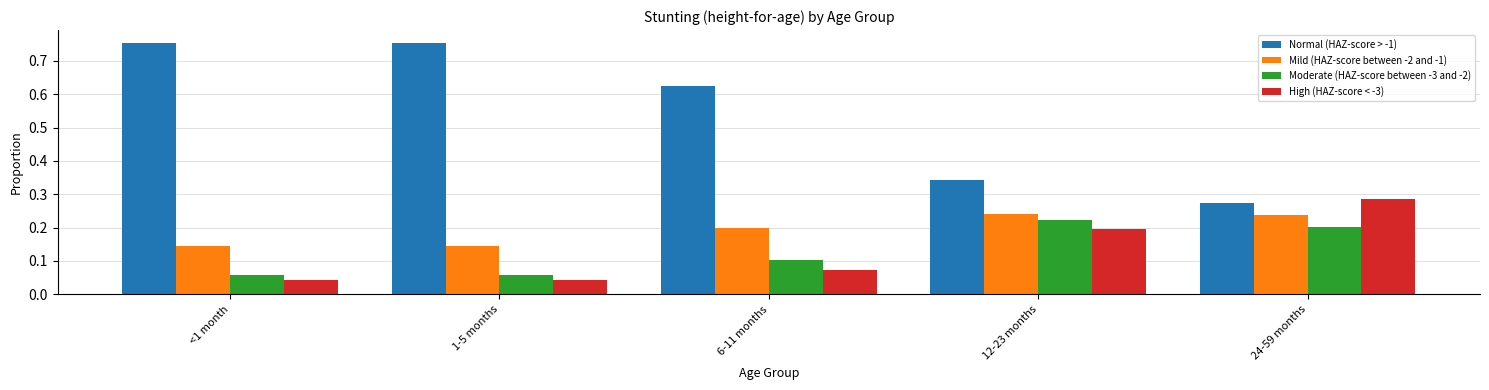

Which series has the largest total across all categories?

Normal (HAZ-score > -1)